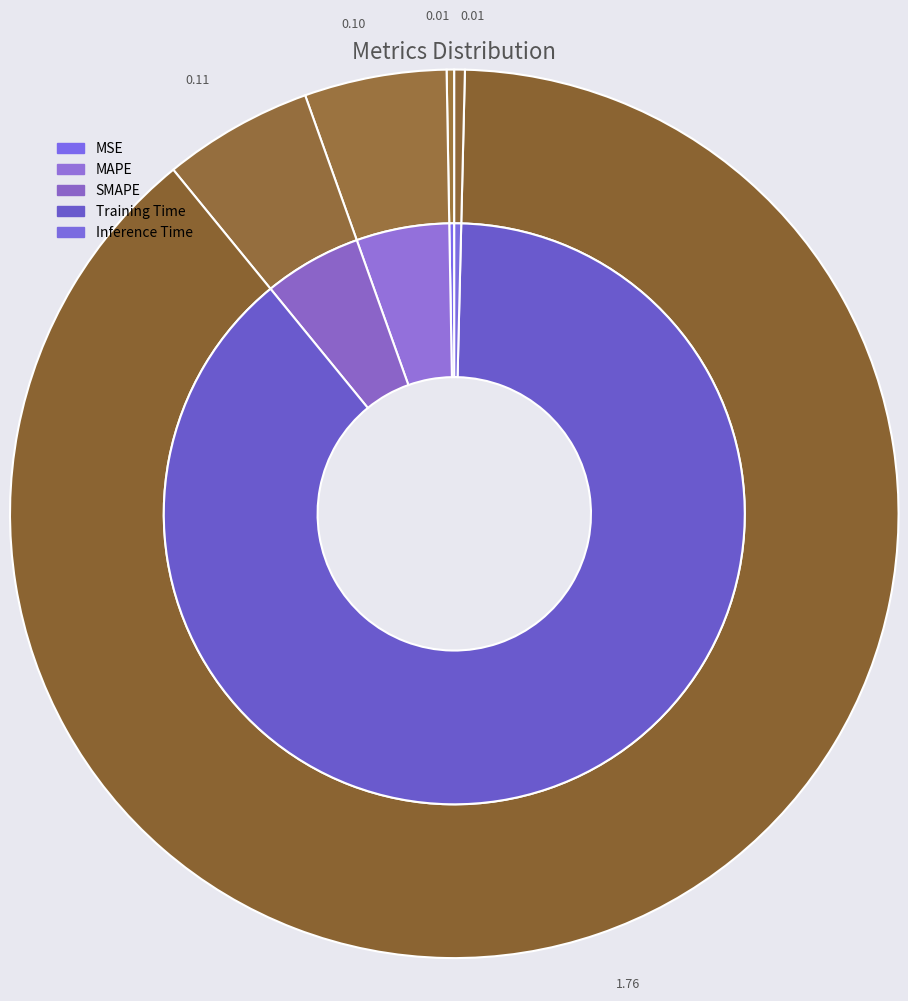

To the nearest percent, what portion does MAPE represent?

5%